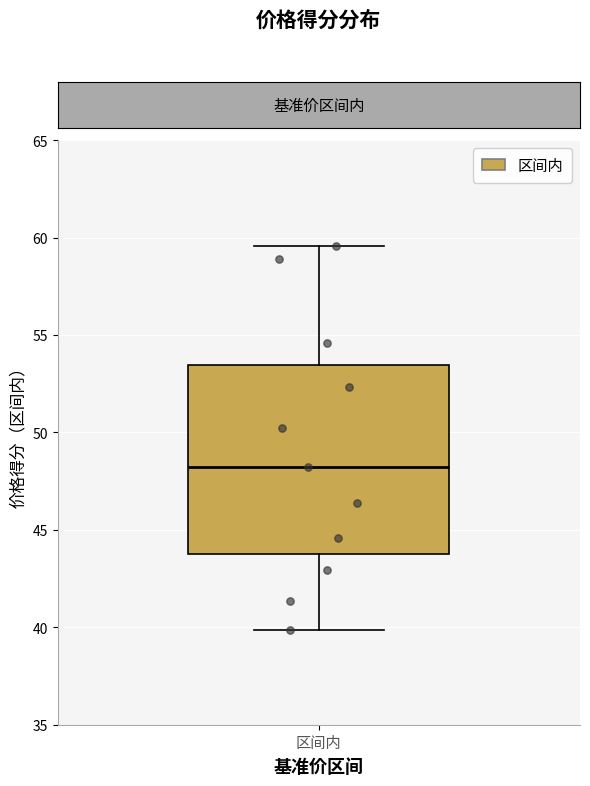

Read this box plot against the y-axis: the position of the median line, the range covered by the box, and the ends of both whiskers. The values are not printed on the chart, so give them approximately, as read against the axis.

median 48.0, box 44.0 to 53.5, whiskers 40.0 to 59.5